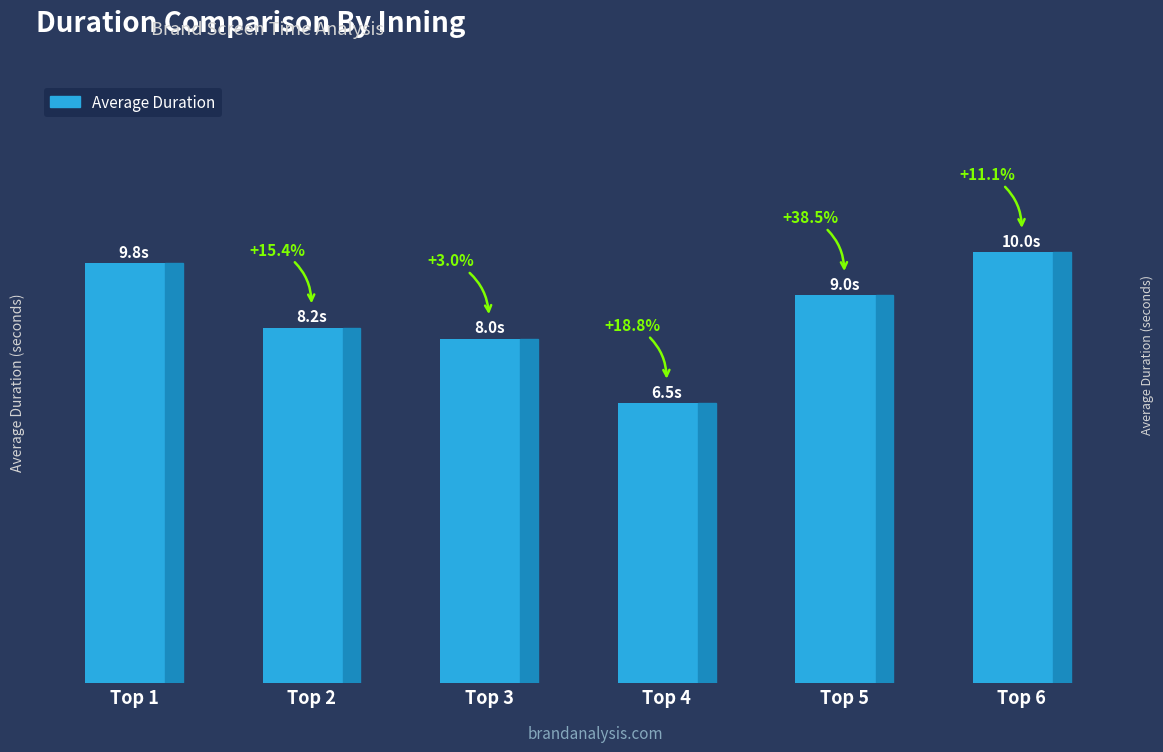

What is the average value?

8.6